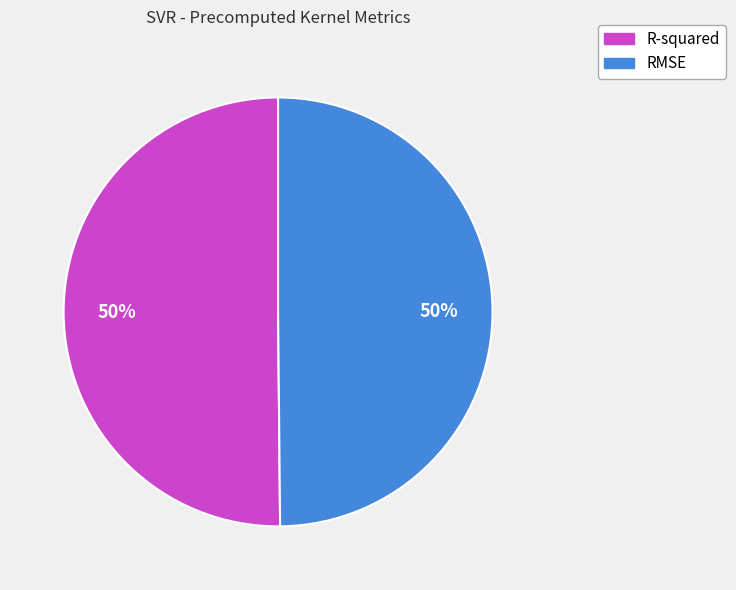

What percentage is the R-squared slice, to the nearest percent?

50%